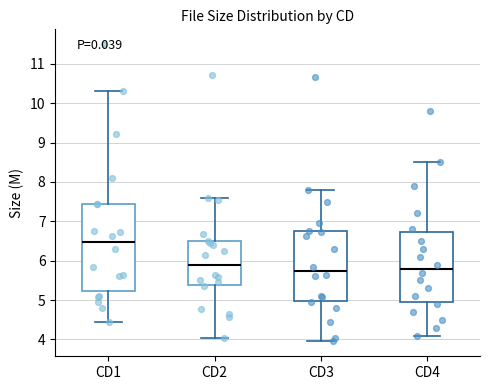

Which box is the tallest, from its lower edge to its upper edge?

CD1